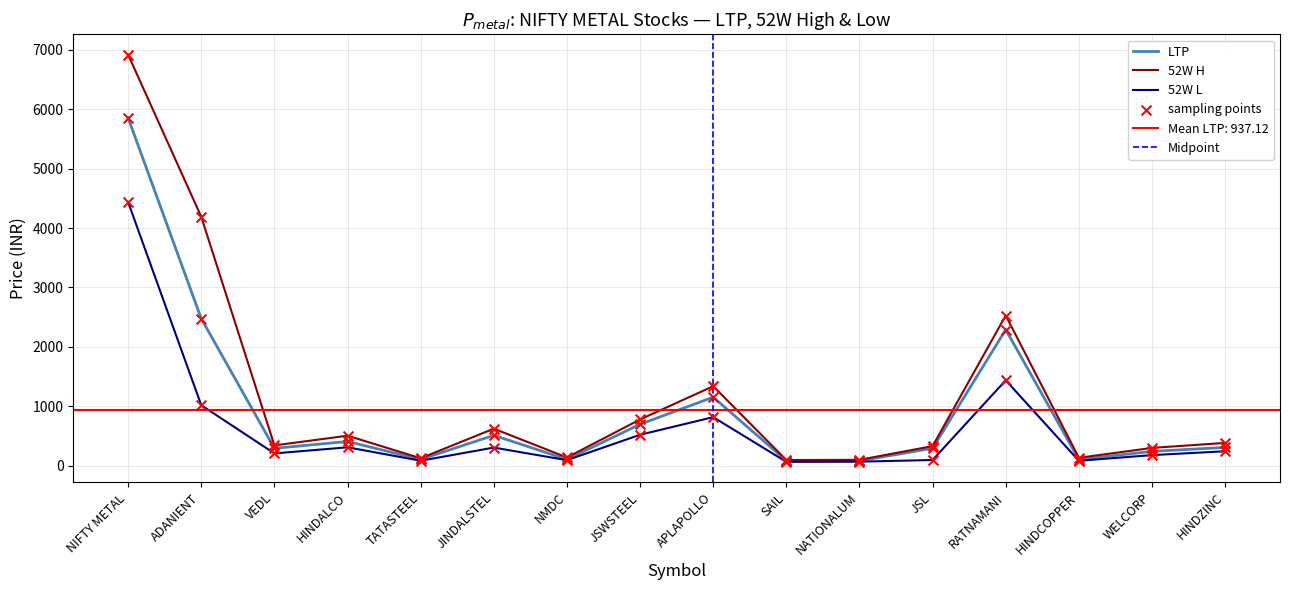

At how many categories does at least one series exceed 96?

15